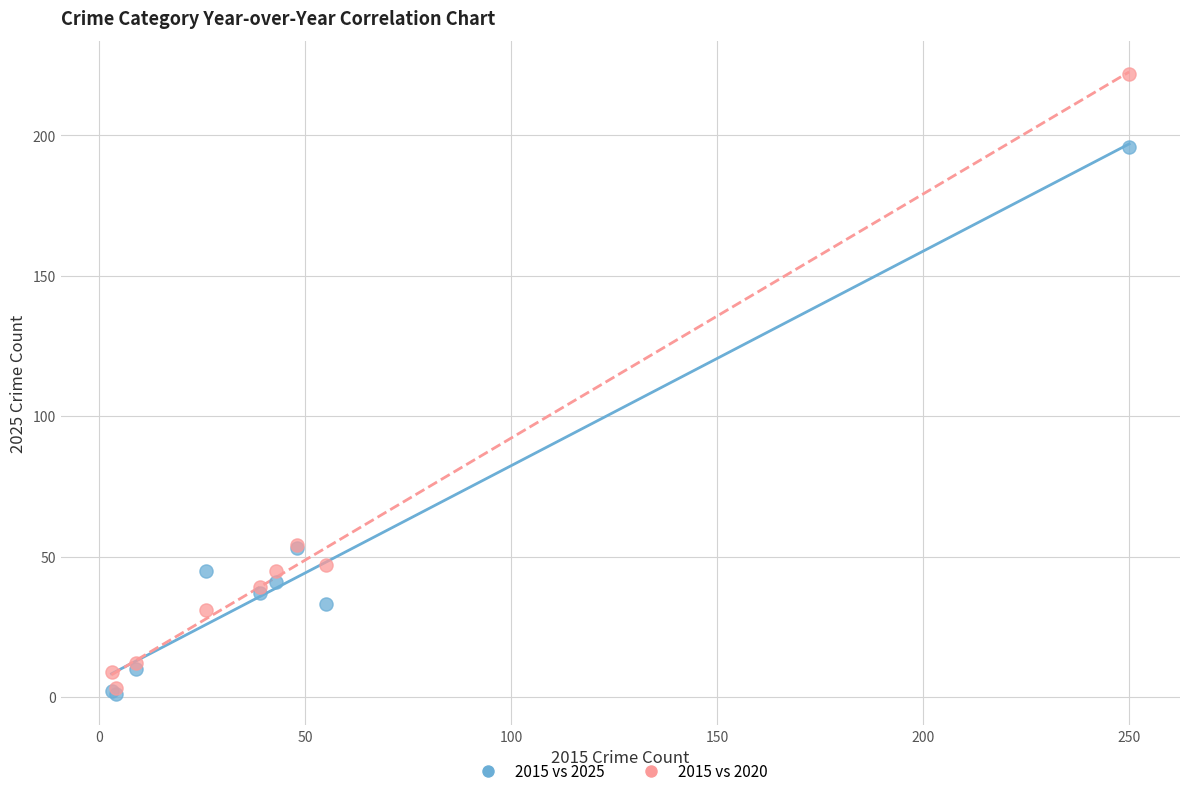

Which series contains the lowest Y value?

2015 vs 2025